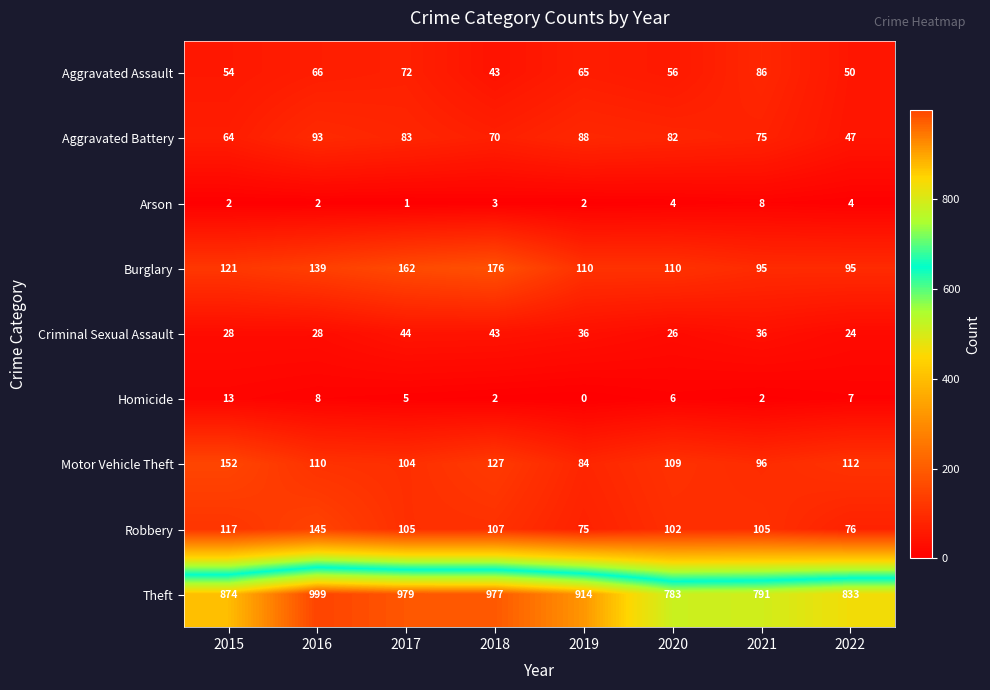

What is the highest value of the Homicide series?

13